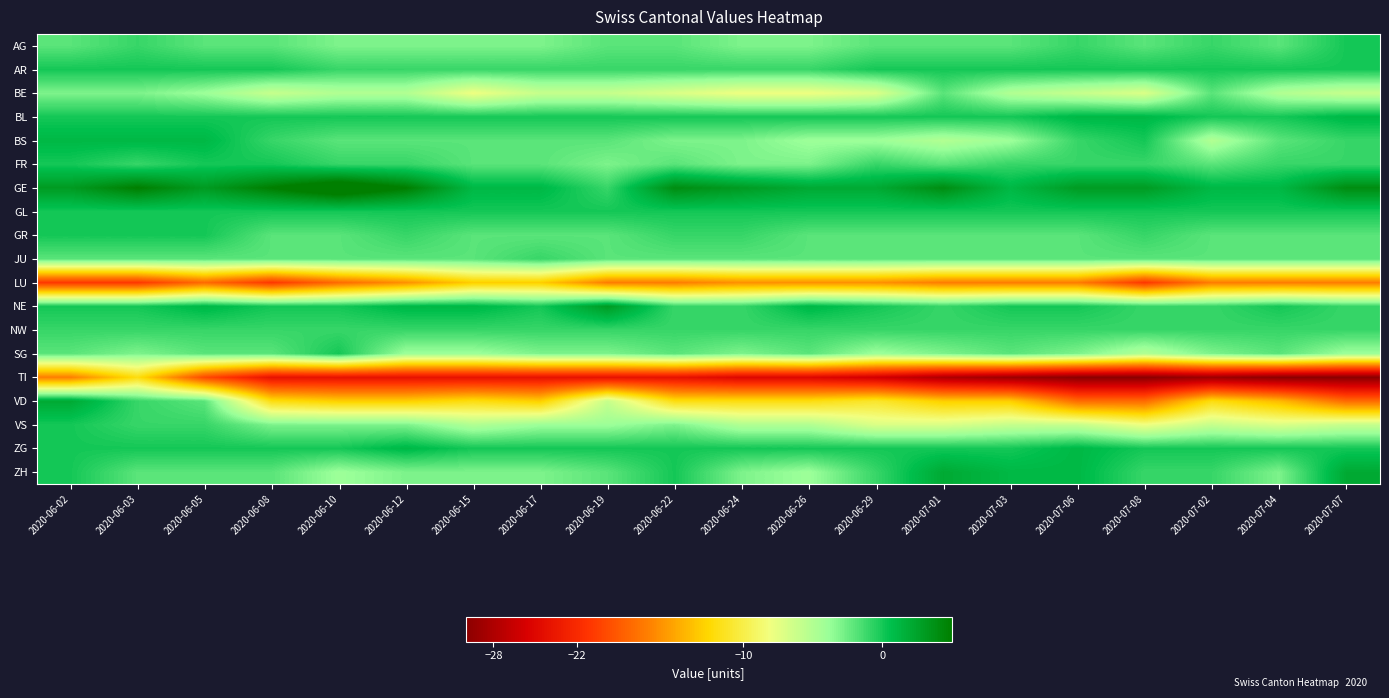

What is the total value across all series at 2020-07-08?

-94